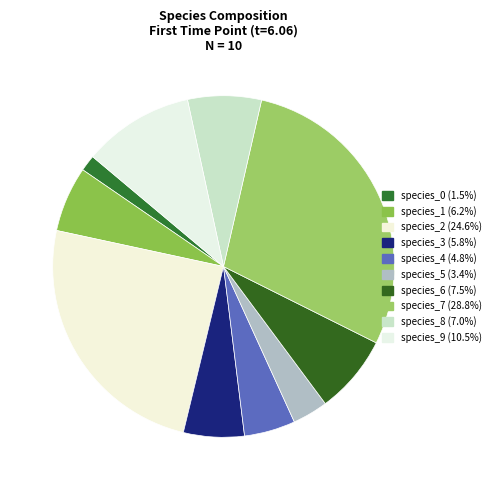

Count the number of slices in the pie.

10